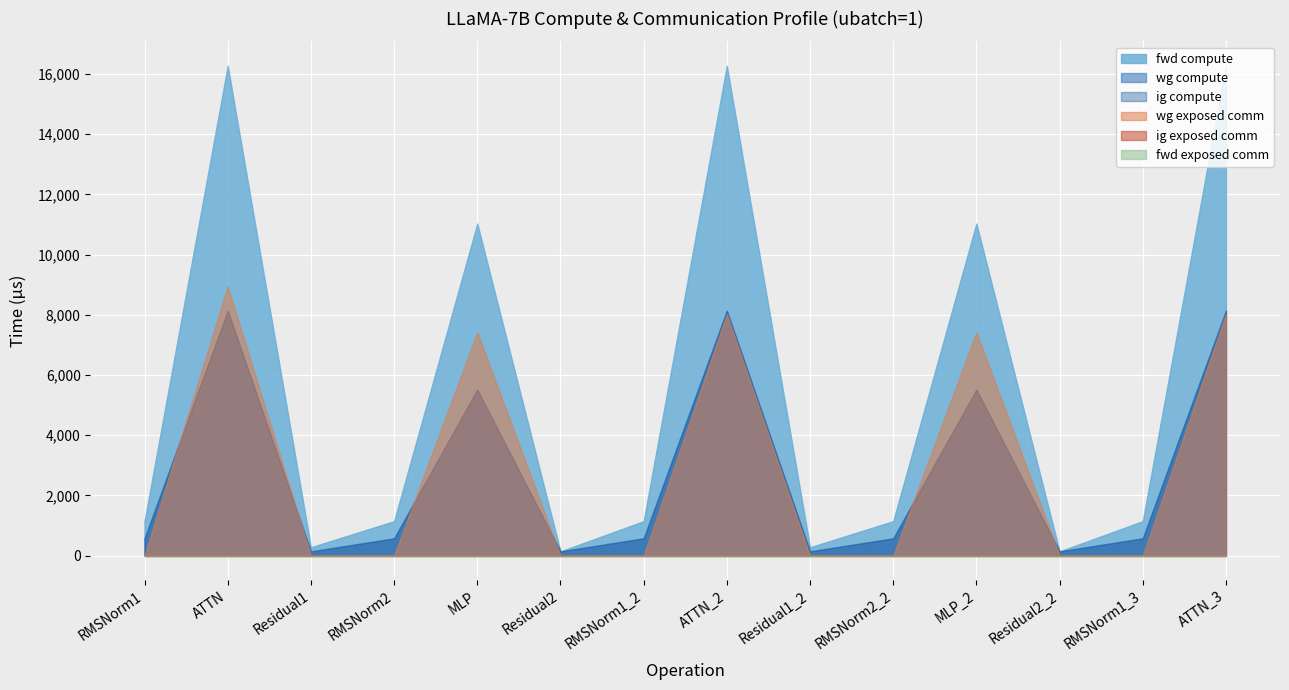

What is the maximum value for ig compute?

8134.3